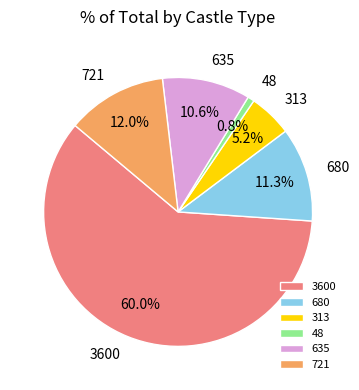

Do 721 and 680 together represent more than half of the pie?

No